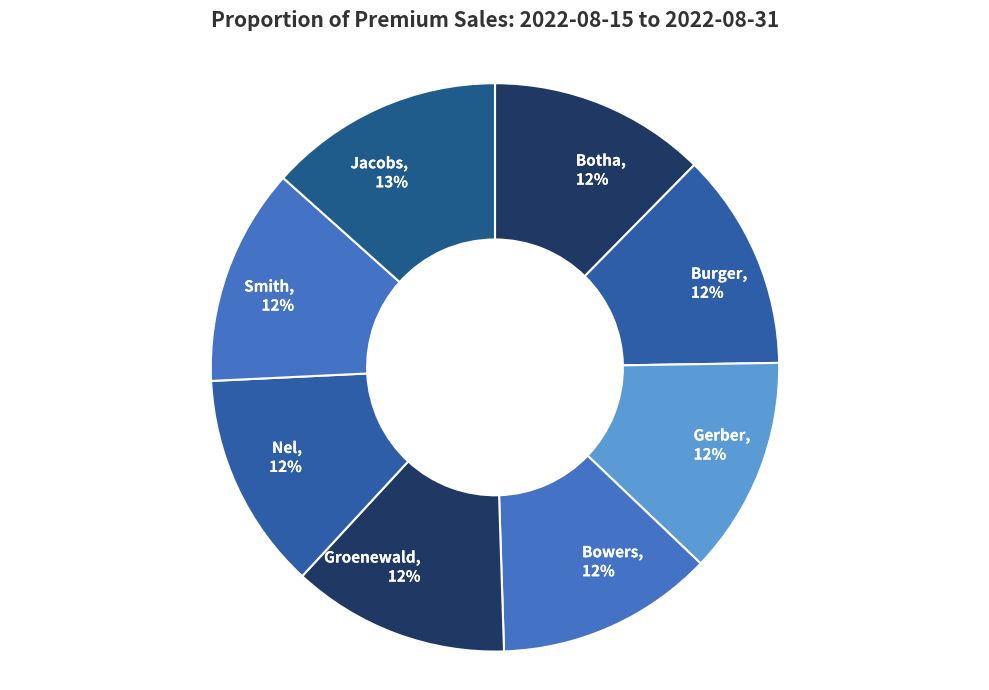

Is it true that Gerber is 6% of the pie?

False